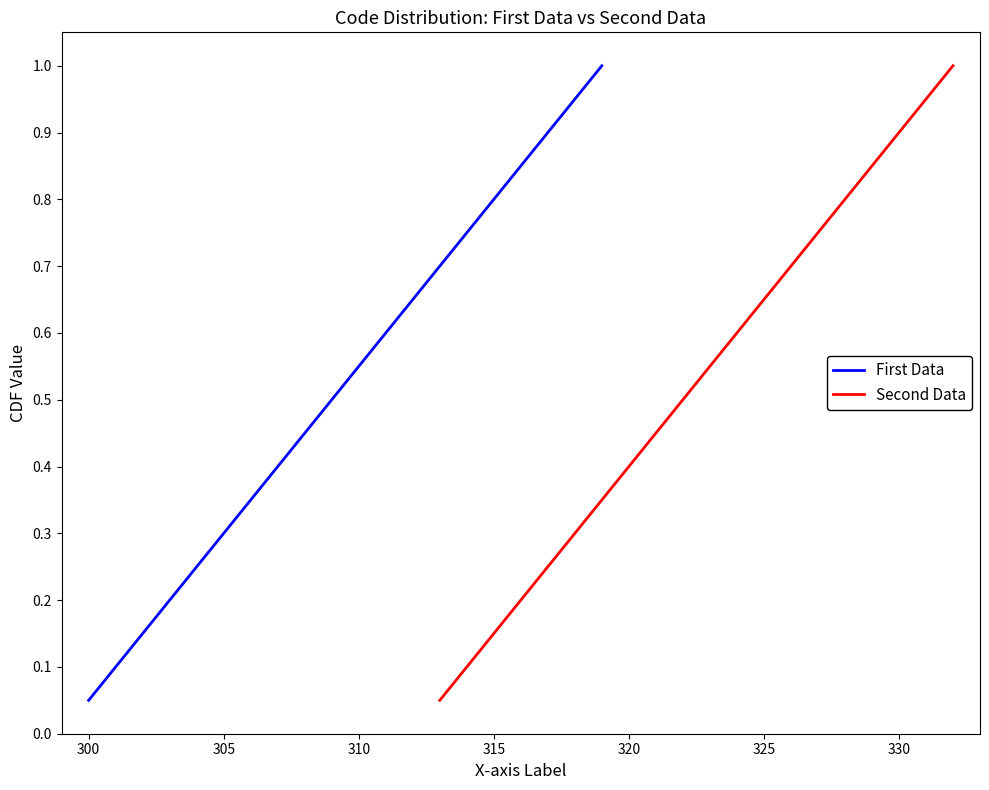

Reading right to left, transcribe all the data shown in this chart.

First Data: 1.0	0.9	0.9	0.8	0.8	0.8	0.7	0.7	0.6	0.6	0.5	0.5	0.4	0.3	0.3	0.2	0.2	0.1	0.1	0.1
Second Data: 1.0	0.9	0.9	0.8	0.8	0.8	0.7	0.7	0.6	0.6	0.5	0.5	0.4	0.3	0.3	0.2	0.2	0.1	0.1	0.1